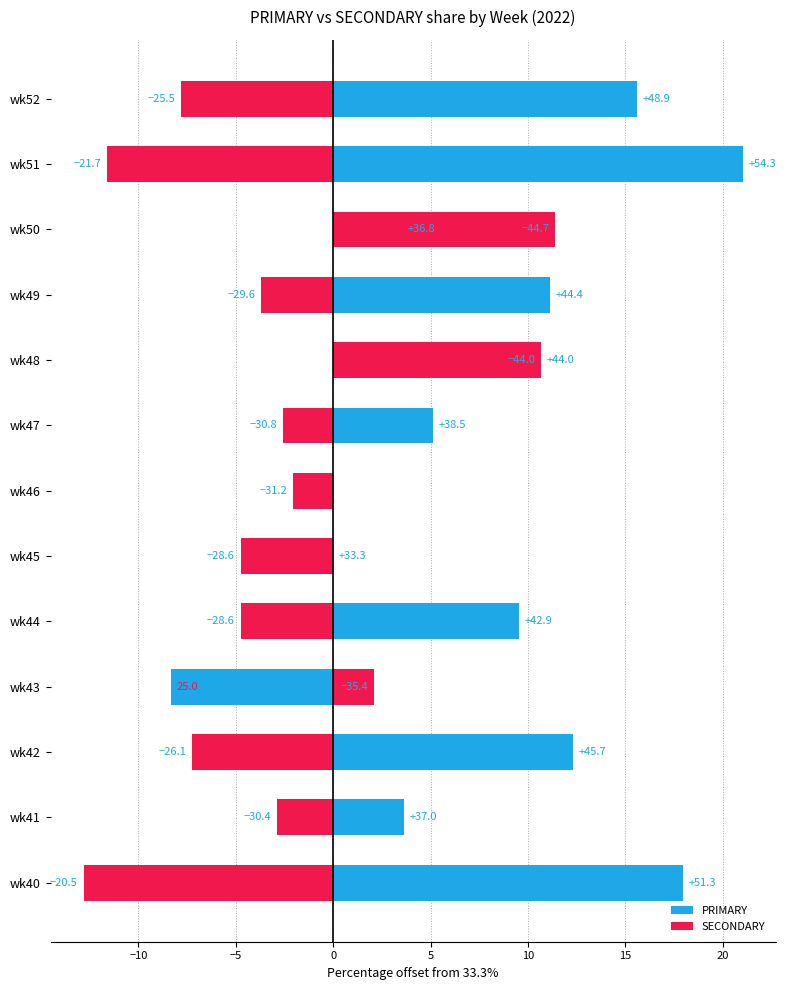

What are all the series names shown in the legend?

PRIMARY, SECONDARY